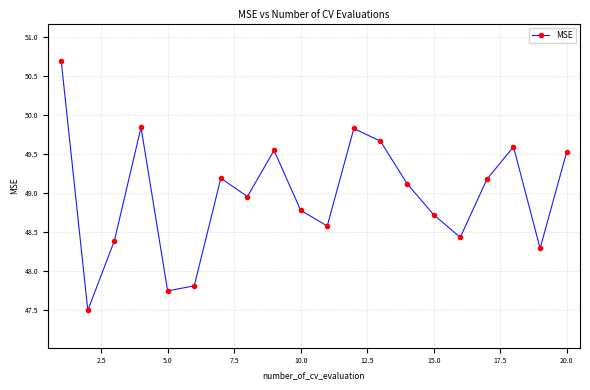

How many series are shown in this chart?

1